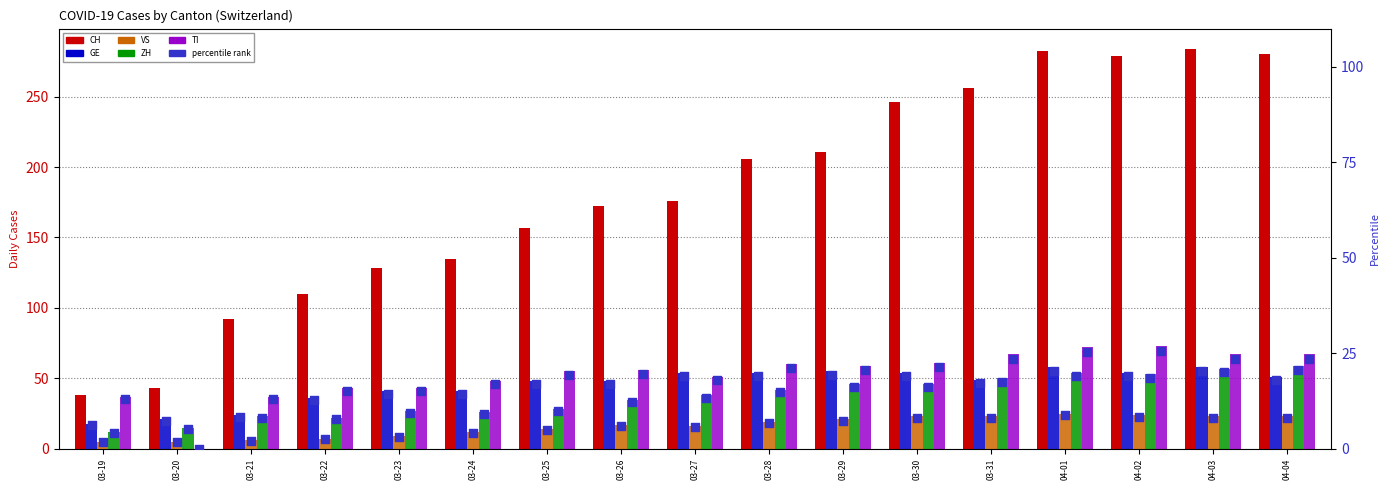

Which series has the widest spread of Y values?

CH